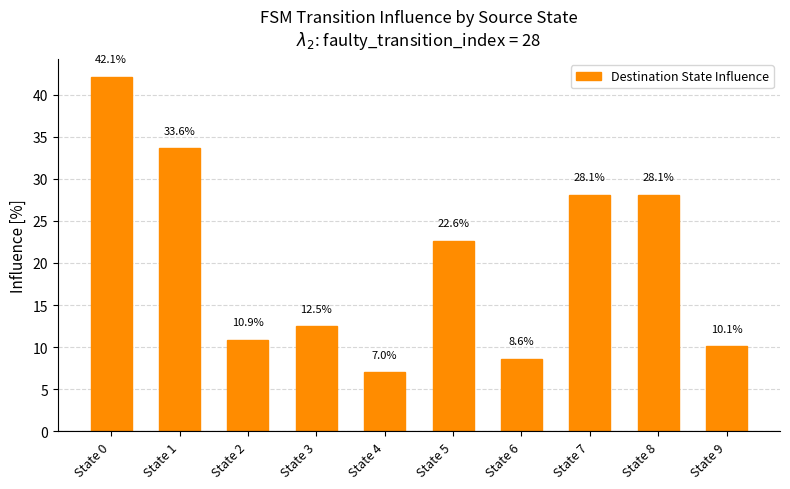

Reading left to right, what are all the values shown in this chart?

42.1	33.6	10.9	12.5	7.0	22.6	8.6	28.1	28.1	10.1